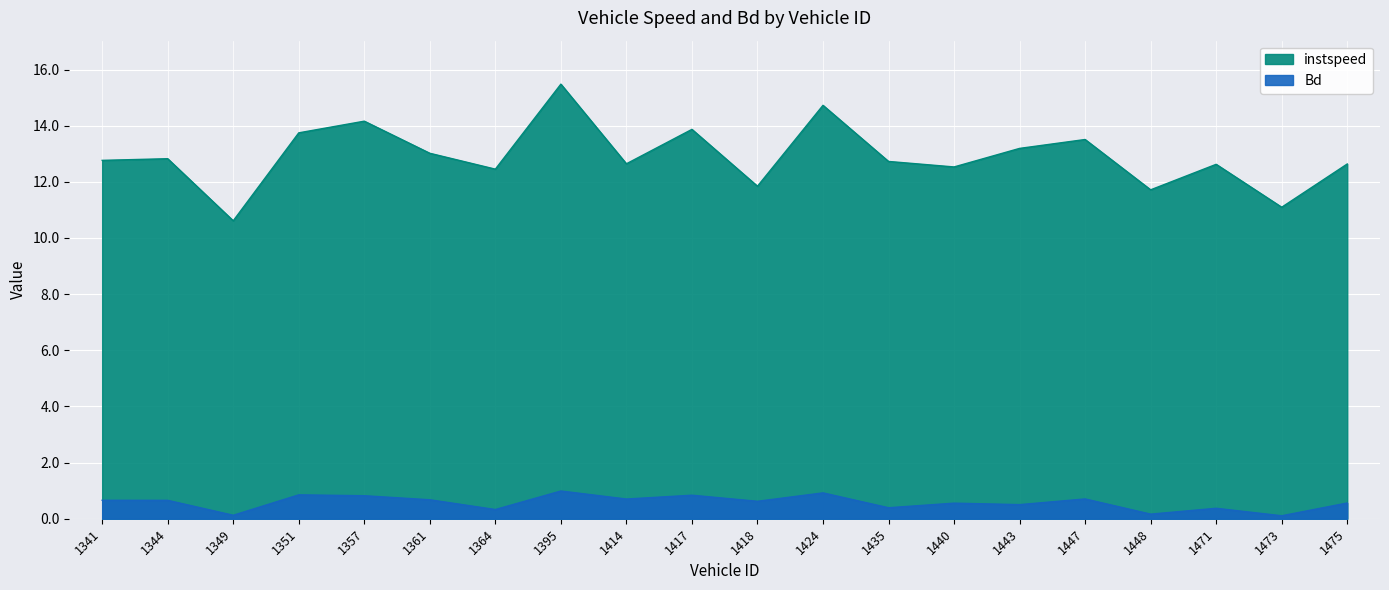

What is the difference between the Bd values at 1357 and 1443?

0.3